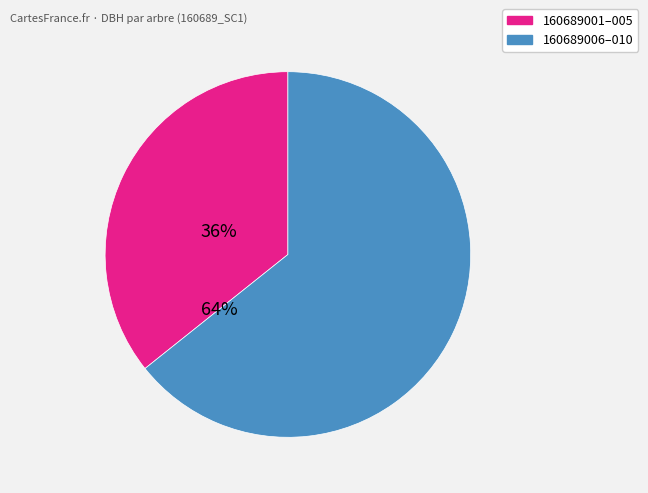

How many segments does this pie chart have?

2